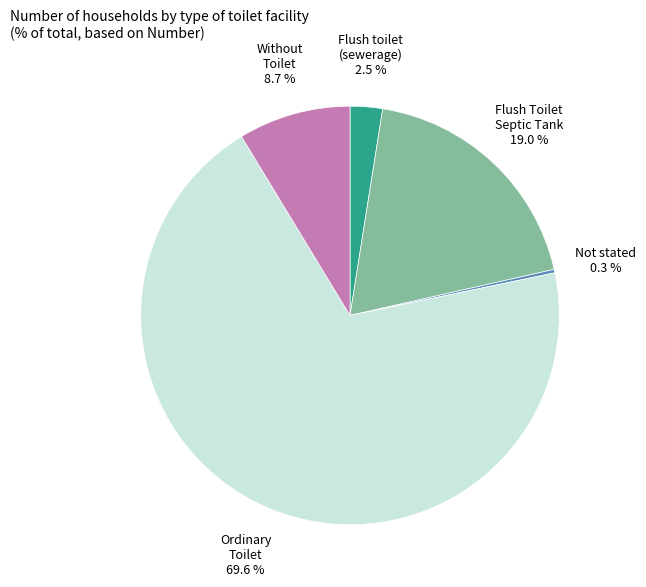

Do Without Toilet and Flush Toilet Septic Tank together represent more than half of the pie?

No